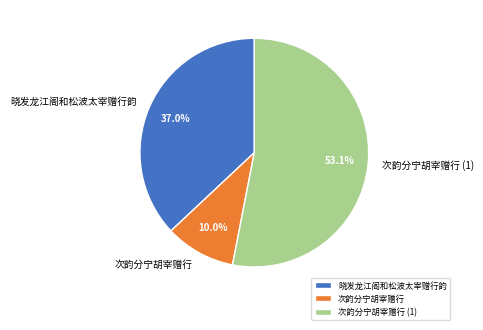

How many slices are in this pie chart?

3